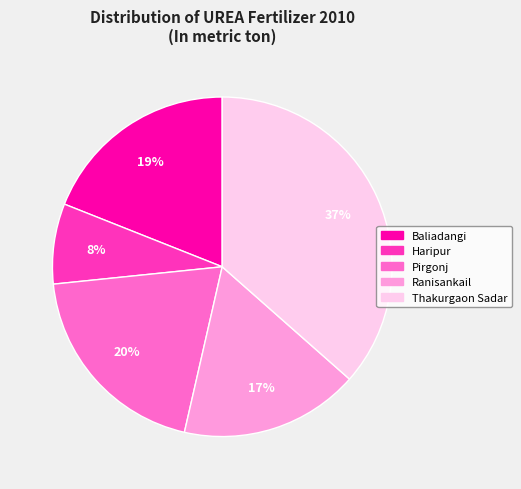

To the nearest percent, what is the average slice percentage?

20%